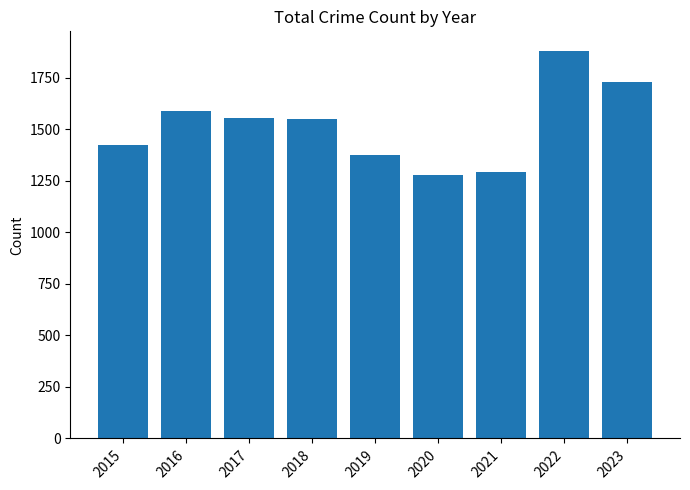

The value at 2015 is 1425. True or false?

True